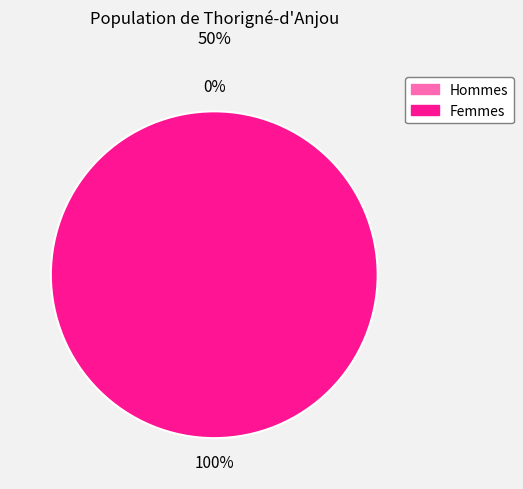

How many segments does this pie chart have?

2